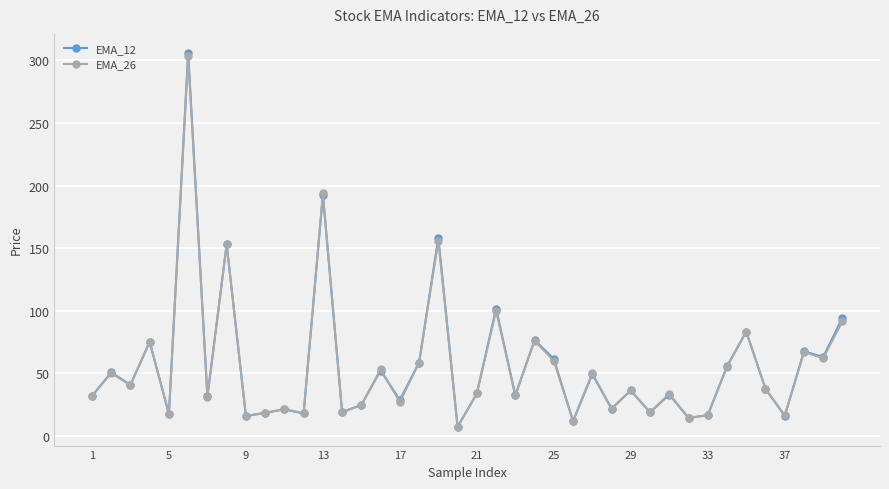

What is the value of the EMA_26 point at the 31st from the left?

33.6